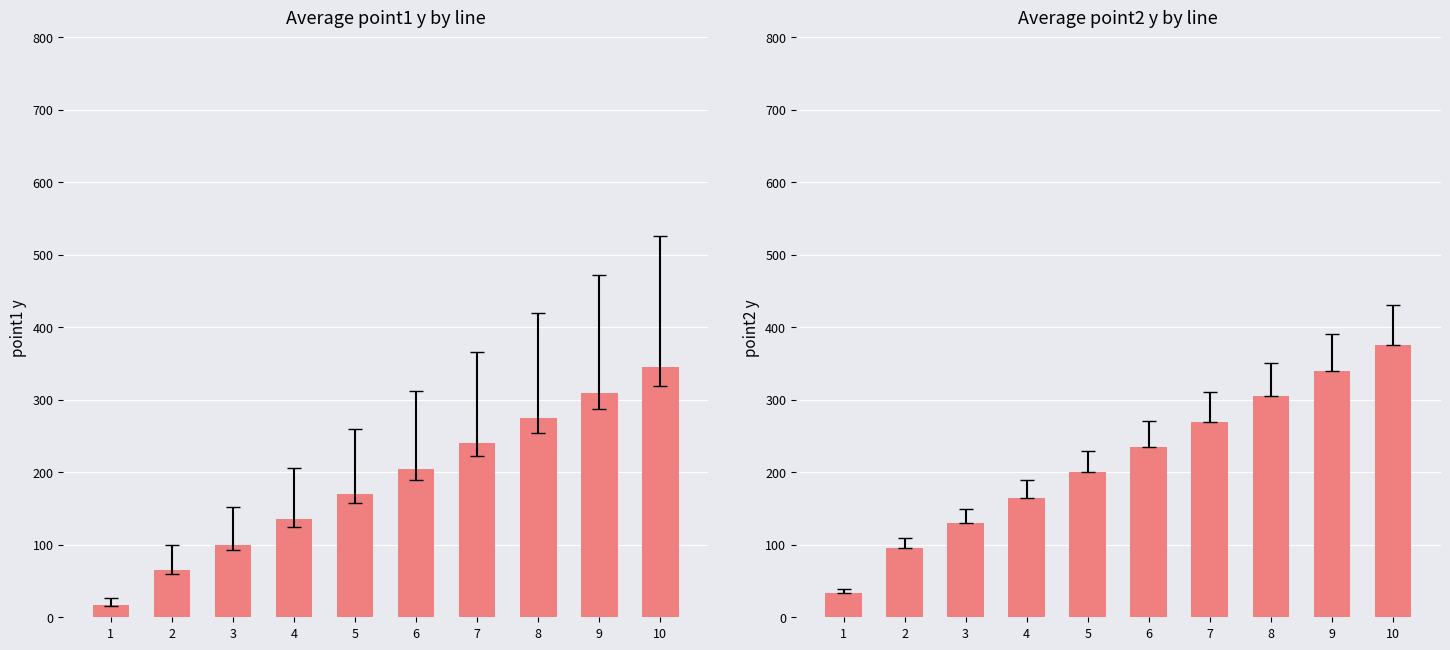

The point2_y series shows 270 at 7. True or false?

True